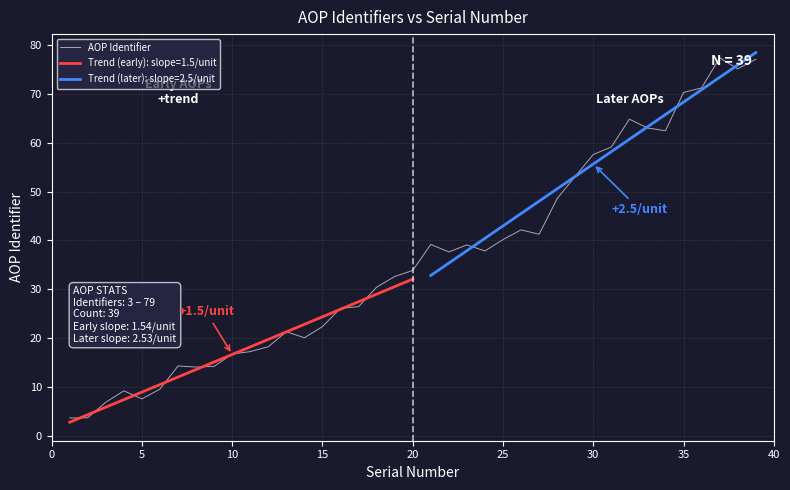

What is the minimum value for AOP Identifier?

3.7